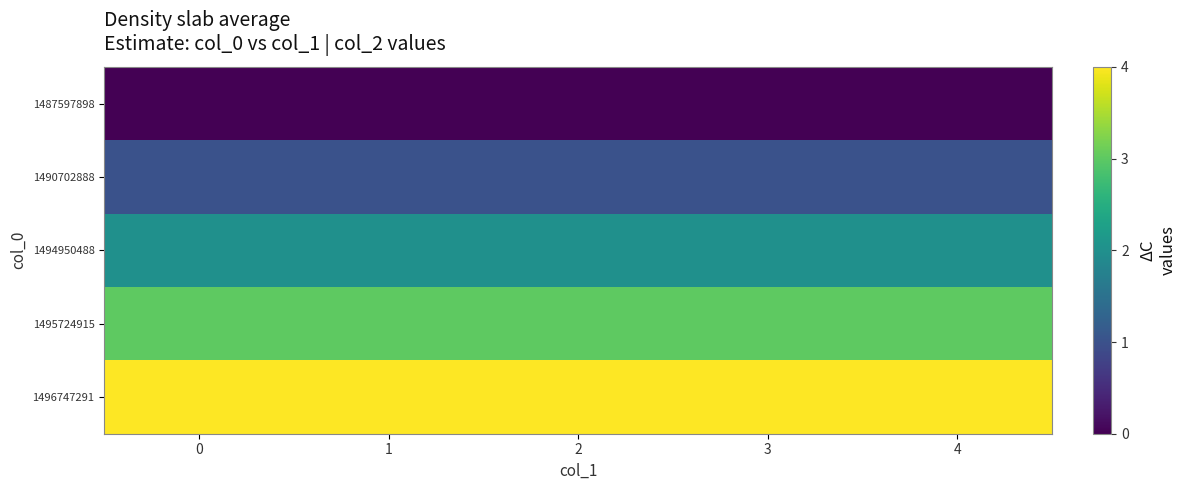

Reading left to right, what are all the values shown in this chart?

1487597898: 0=0	1=0	2=0	3=0	4=0
1490702888: 0=1	1=1	2=1	3=1	4=1
1494950488: 0=2	1=2	2=2	3=2	4=2
1495724915: 0=3	1=3	2=3	3=3	4=3
1496747291: 0=4	1=4	2=4	3=4	4=4